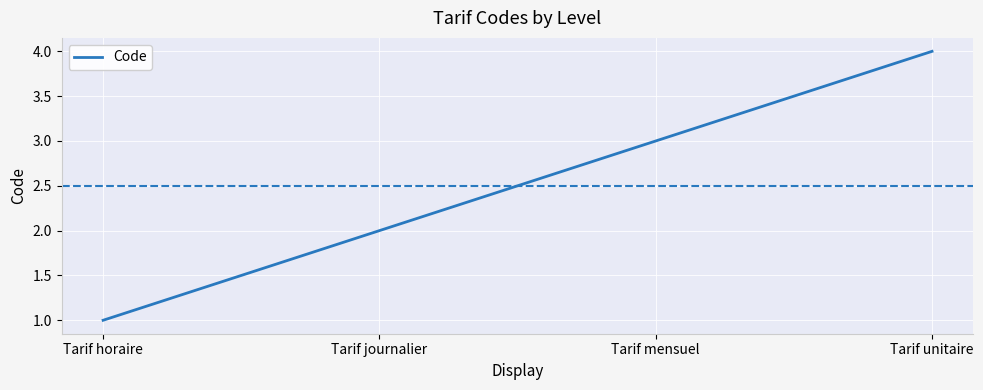

True or false: there are more than 0 points higher than both neighbors.

False